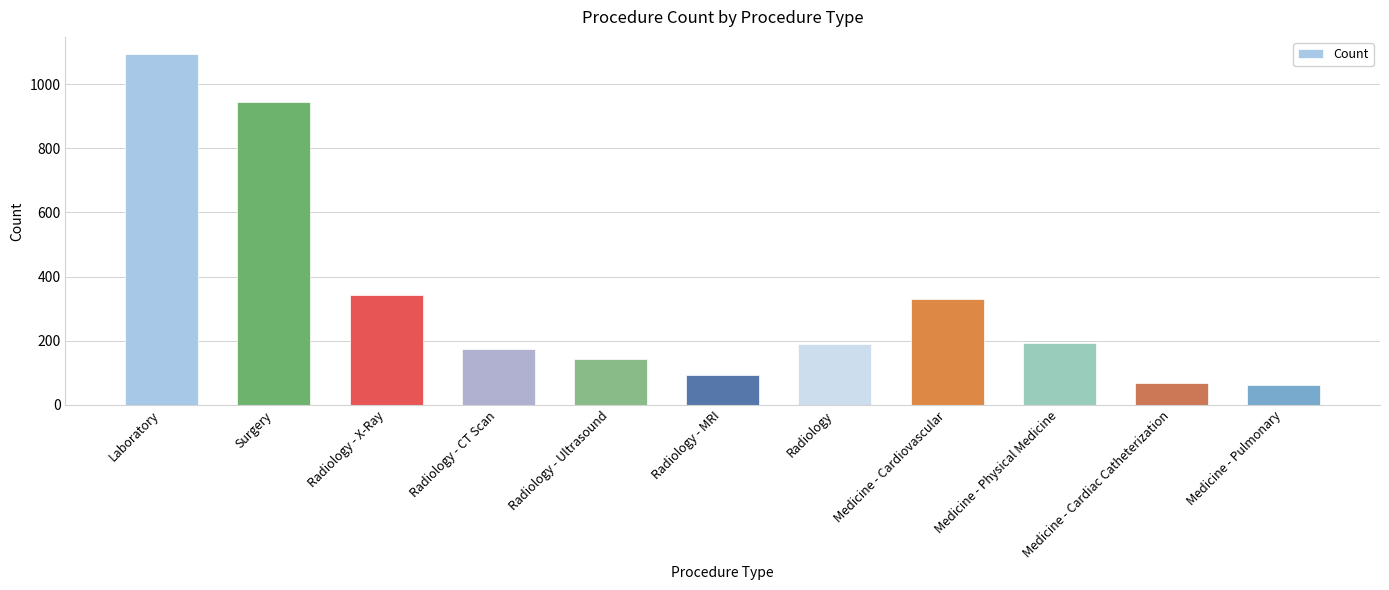

What is the smallest value displayed?

62